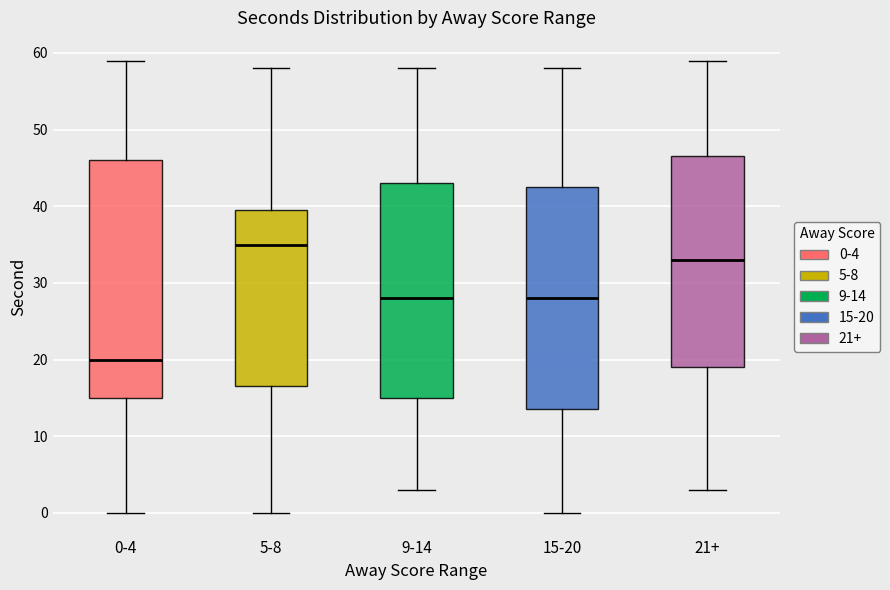

Reading left to right, read every box against the y-axis: the position of its median line, the range the box covers, and the ends of its whiskers. The values are not printed on the chart, so give them approximately, as read against the axis.

0-4: median 20, box 15 to 46, whiskers 0 to 59
5-8: median 35, box 17 to 40, whiskers 0 to 58
9-14: median 28, box 15 to 43, whiskers 3 to 58
15-20: median 28, box 14 to 43, whiskers 0 to 58
21+: median 33, box 19 to 47, whiskers 3 to 59